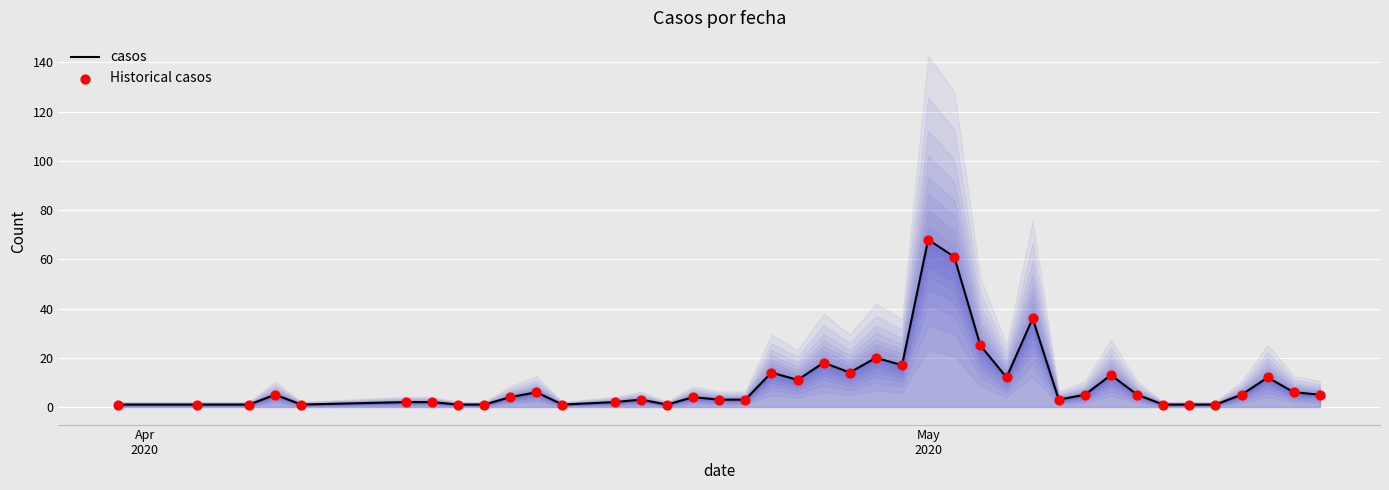

Which series contains the lowest Y value?

casos